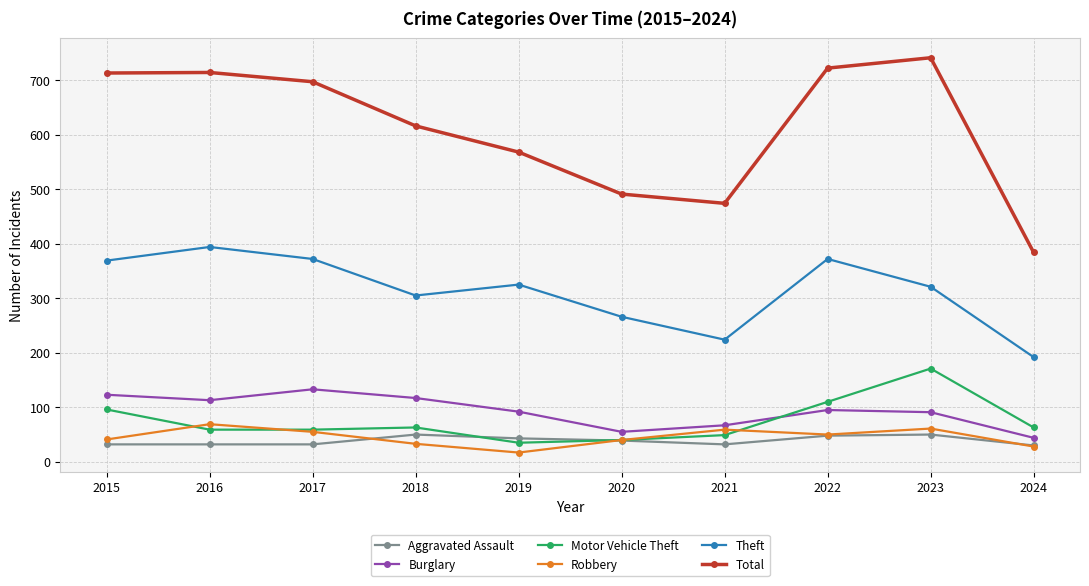

What is the difference between the Aggravated Assault values at 2016 and 2020?

7